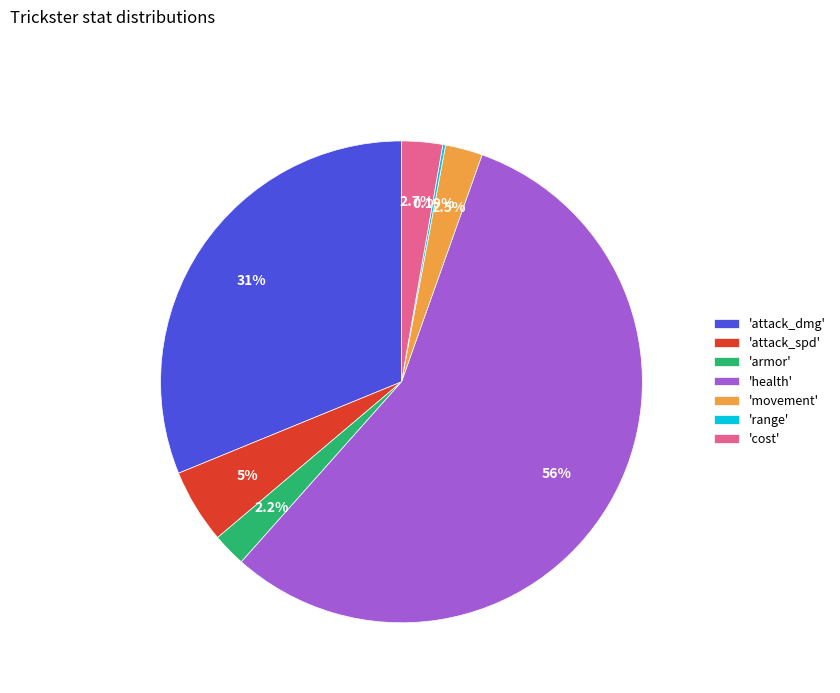

Combined, do 'cost' and 'health' account for over 50%?

Yes